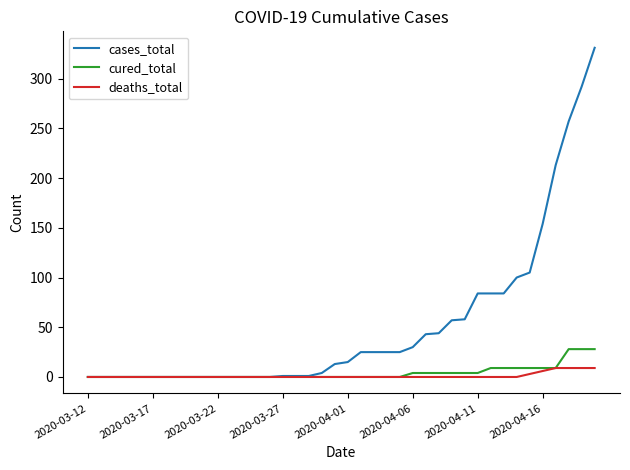

What is the maximum value for deaths_total?

9